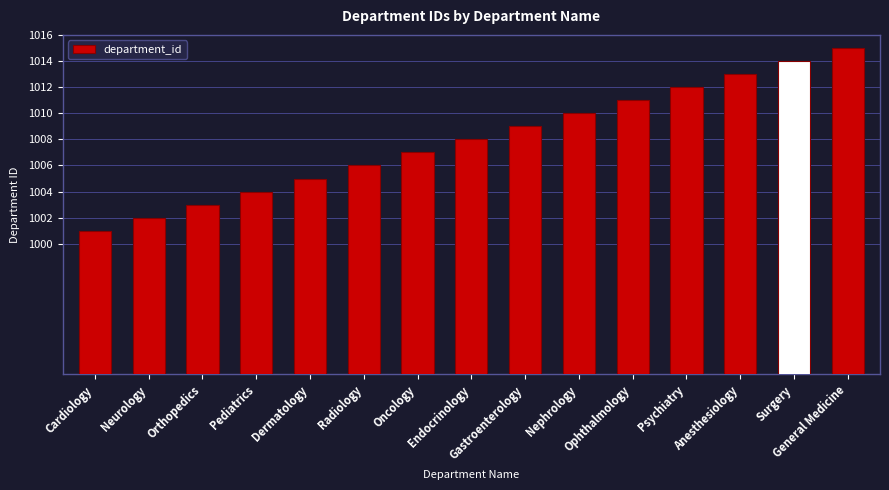

True or false: the data shows 695 at Endocrinology.

False